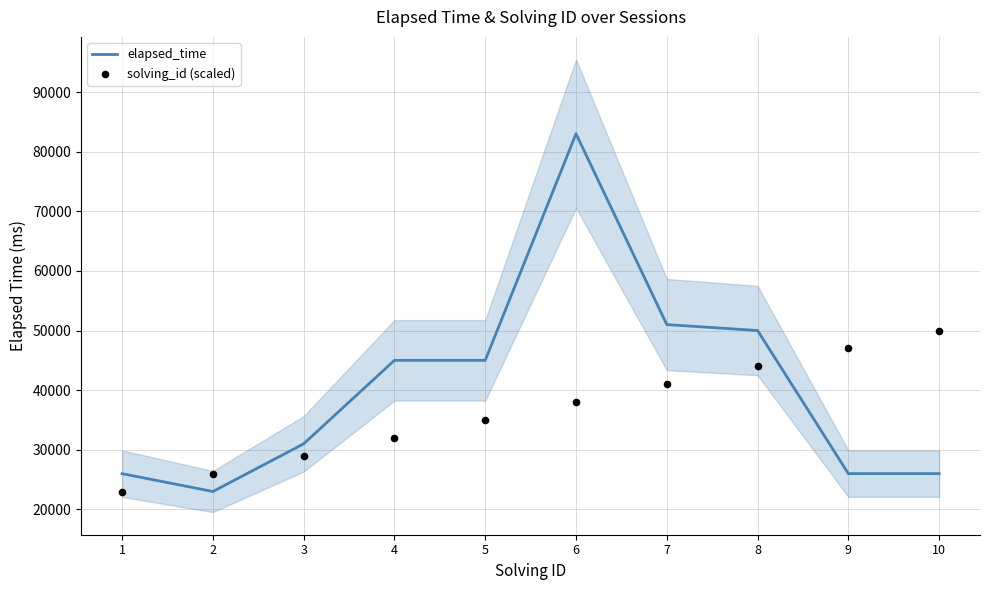

Which series contains the highest Y value?

elapsed_time